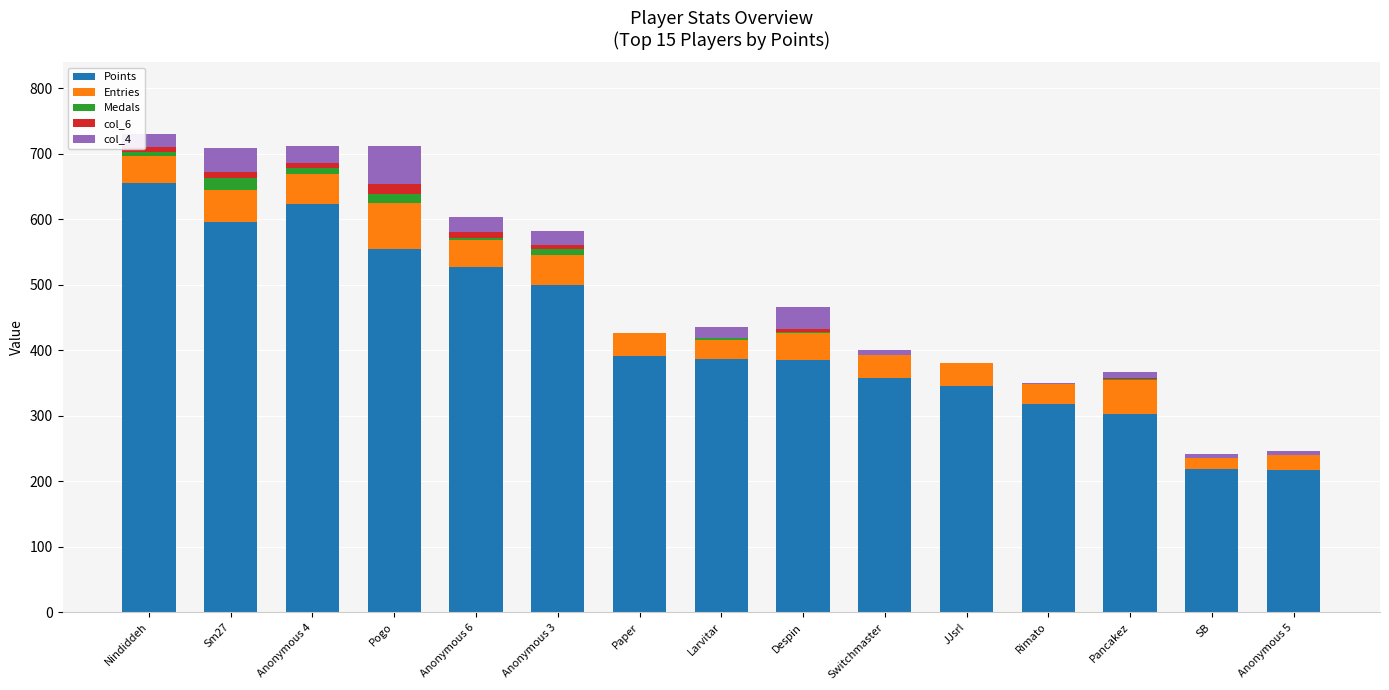

What is the sum of all Points values?

6380